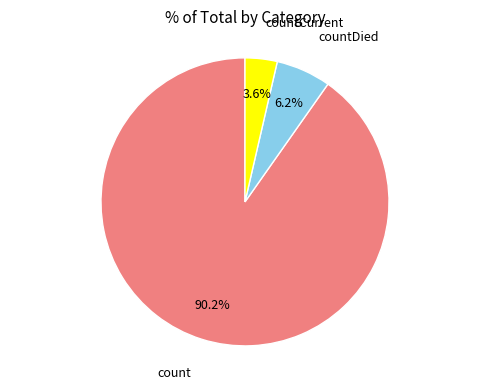

Does any single category account for the majority?

Yes